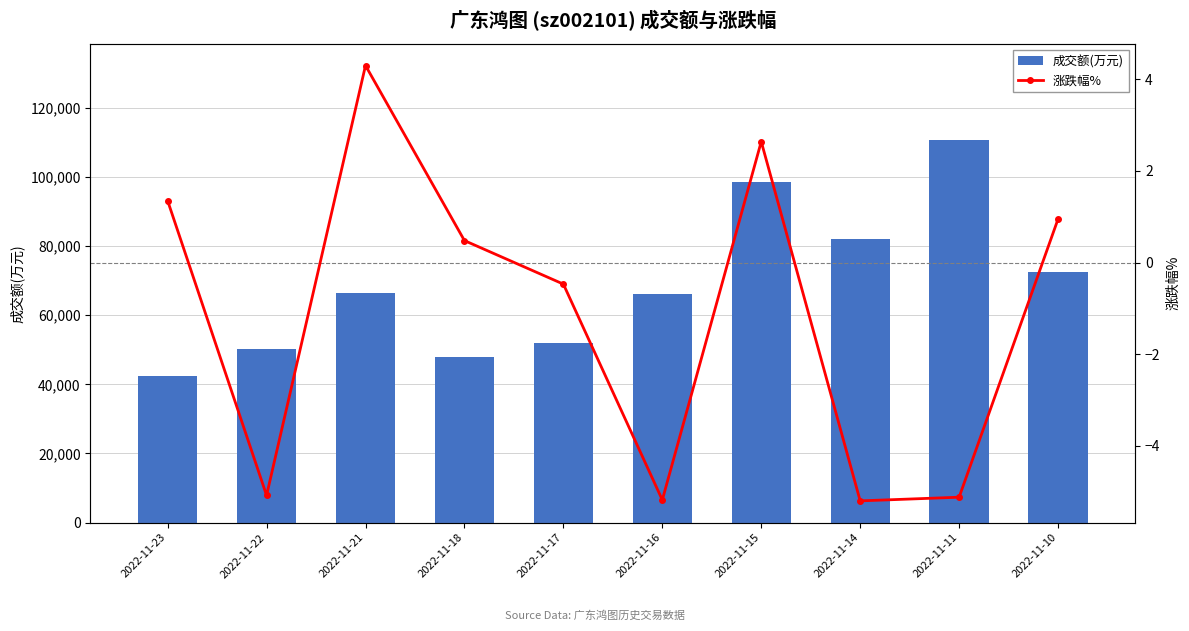

At 2022-11-18, list the series in order from smallest to largest.

涨跌幅%, 成交额(万元)